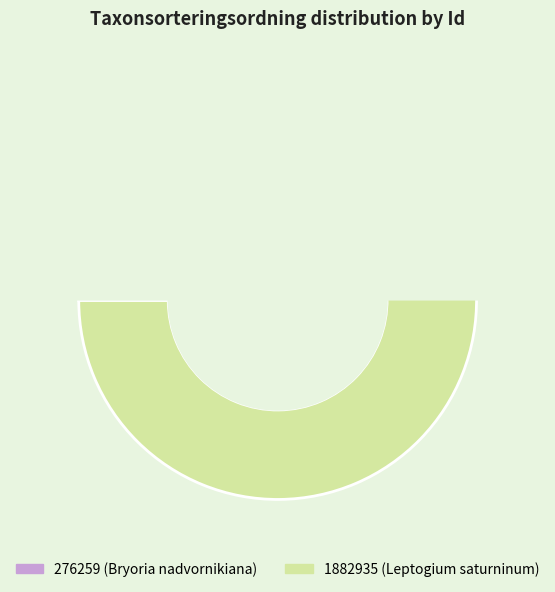

What percentage is NOT represented by 276259?

50.3%